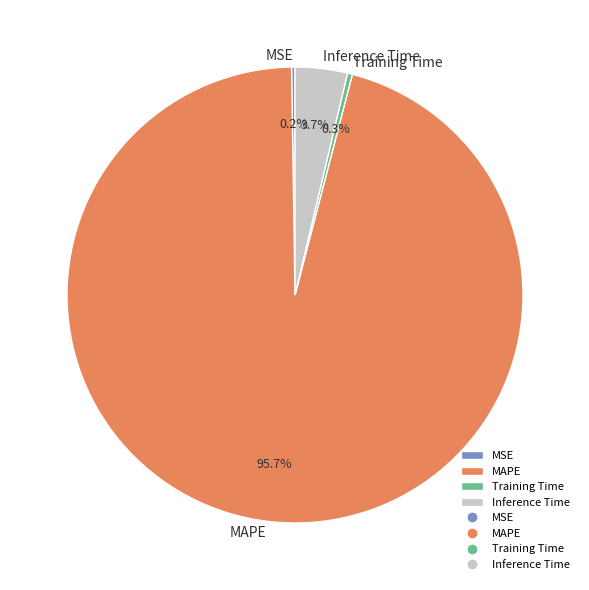

Does Inference Time account for over 50% of the chart?

No